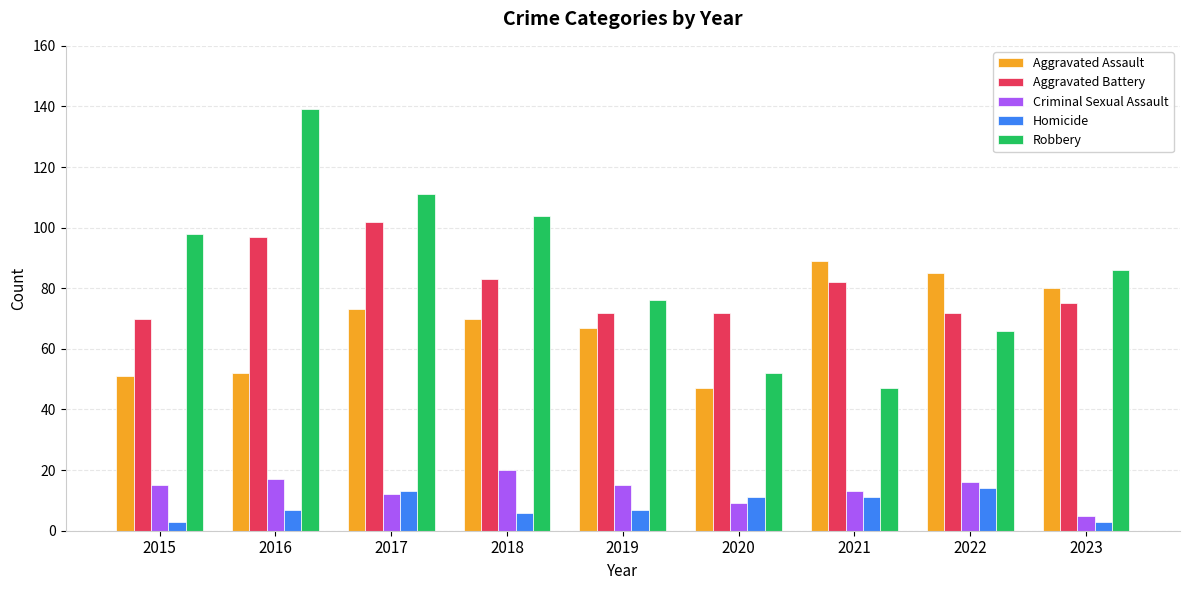

Rank the series at 2022 from highest to lowest value.

Aggravated Assault, Aggravated Battery, Robbery, Criminal Sexual Assault, Homicide